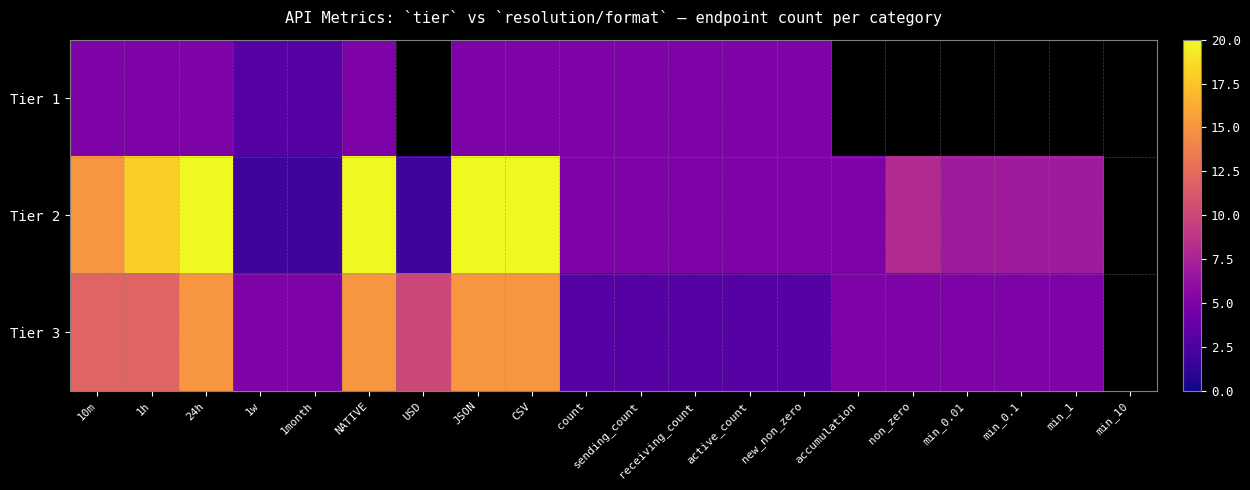

At which label is Tier 2 closest to 11?

non_zero